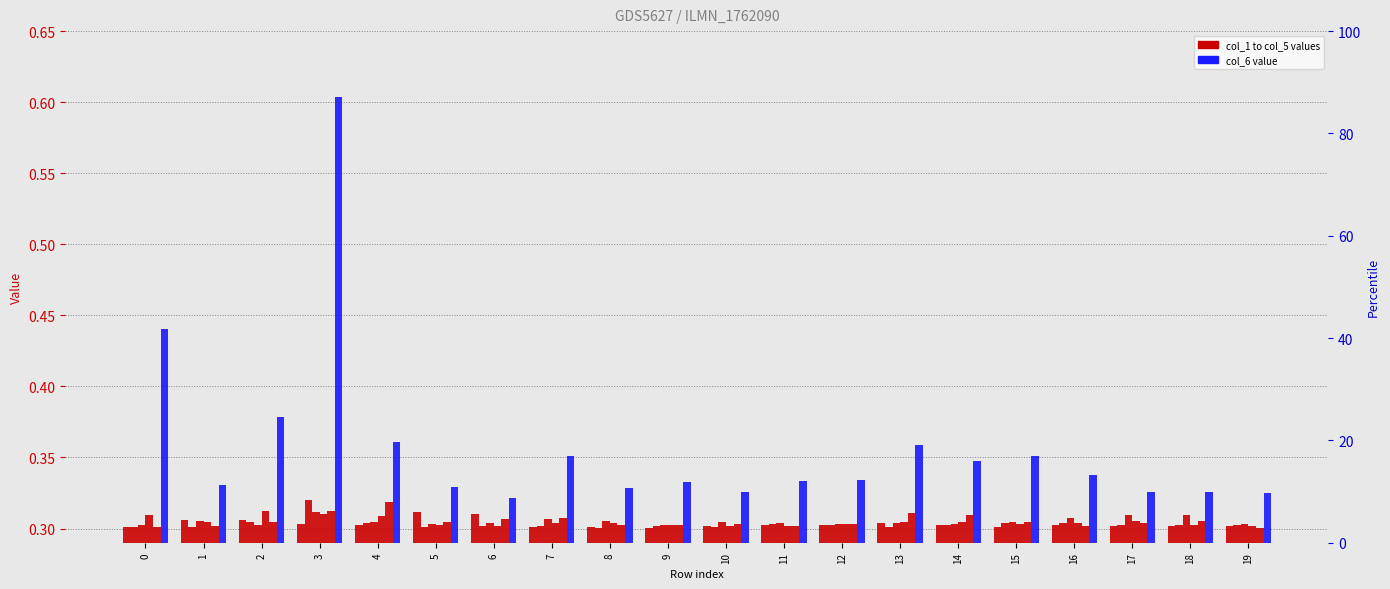

At which category does the chart reach its minimum across all series?

19